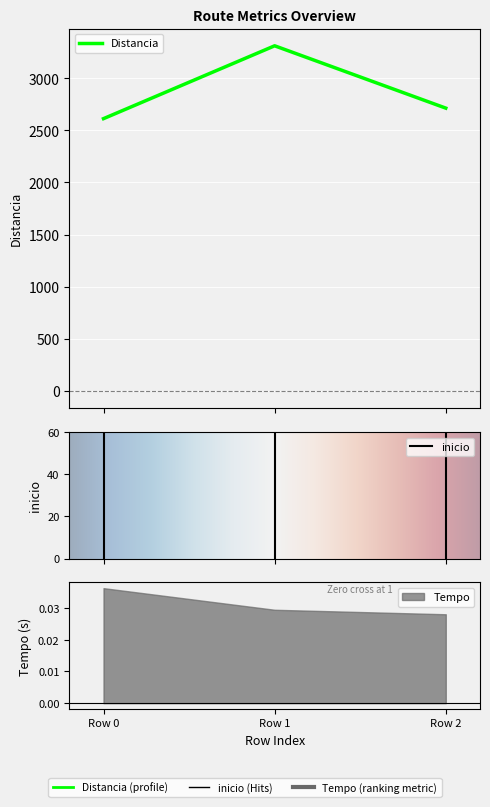

What are all the series names shown in the legend?

inicio, Distancia, Tempo